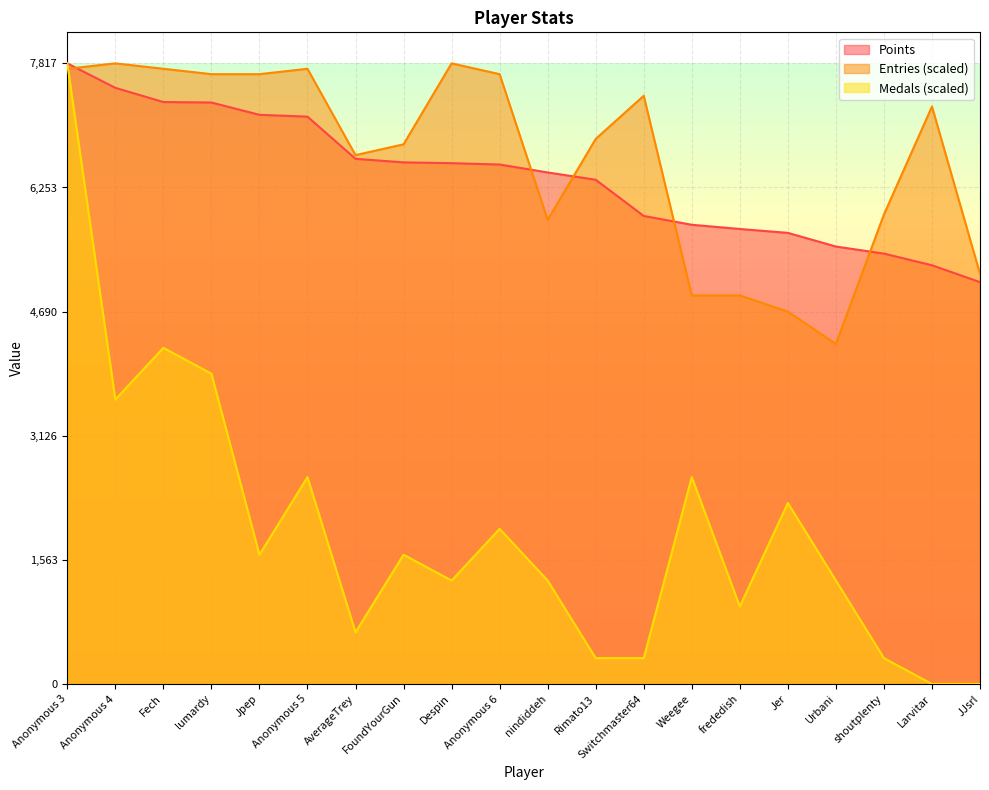

At JJsrl, list the series in order from smallest to largest.

Medals (scaled), Points, Entries (scaled)